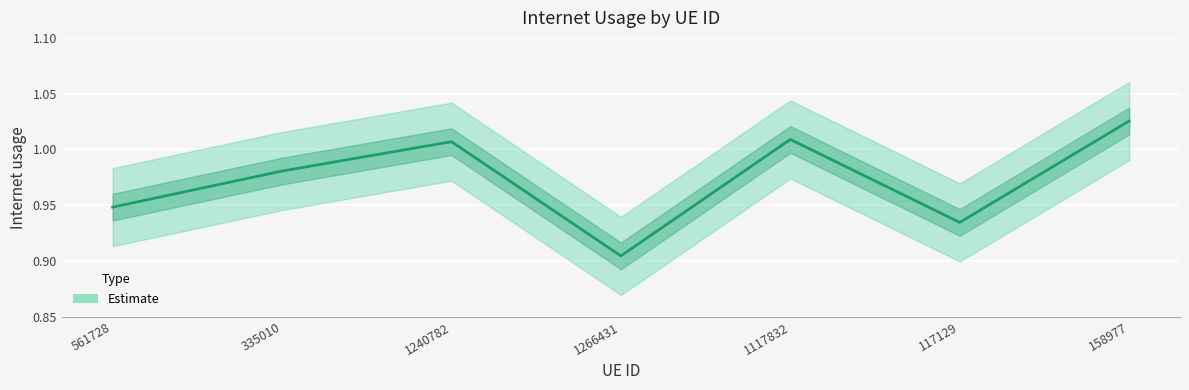

Rank the categories by value from highest to lowest.

158977, 1117832, 1240782, 335010, 561728, 117129, 1266431